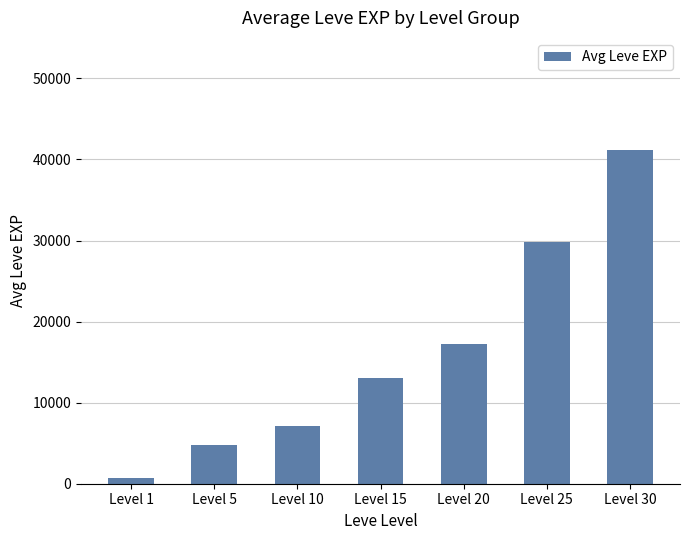

What is the difference between the second highest and minimum values?

29110